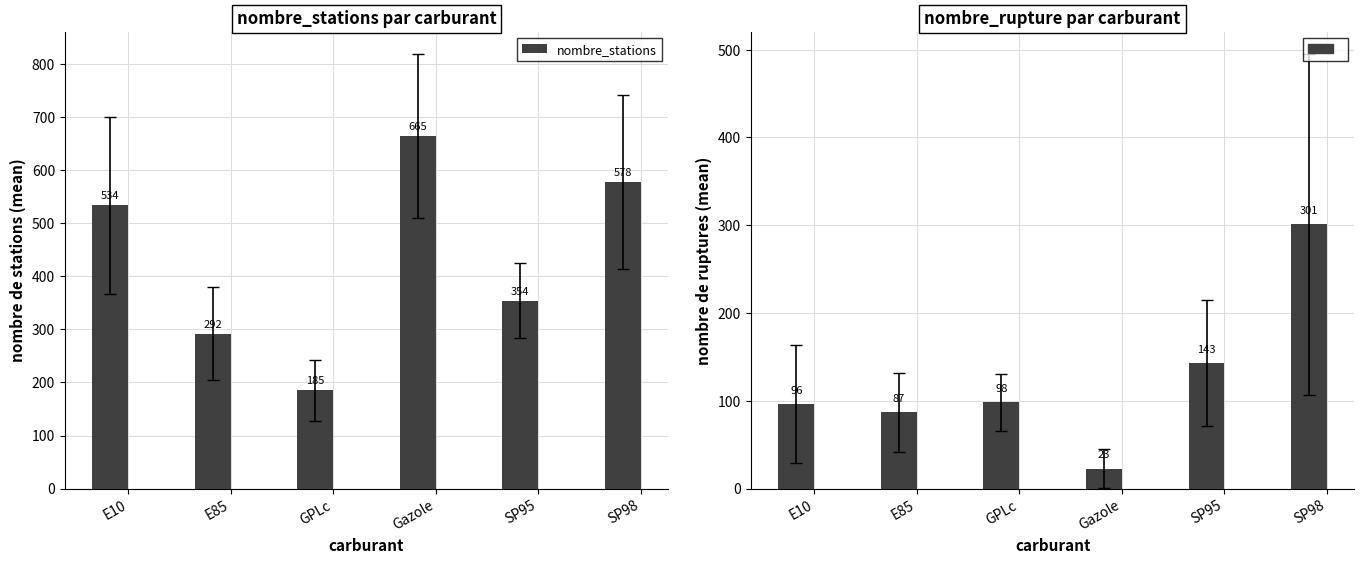

Between E10 and GPLc, which is larger?

E10